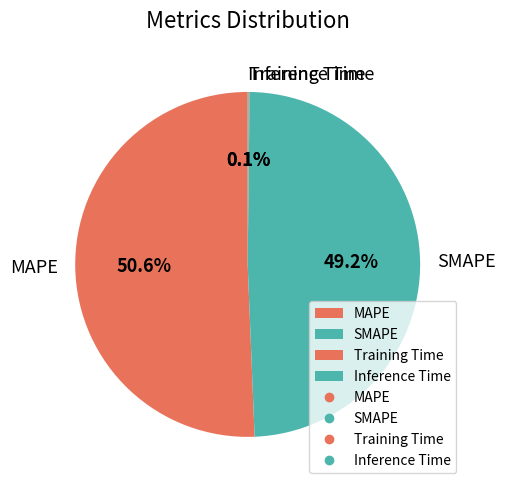

What percentage is NOT represented by SMAPE?

50.8%